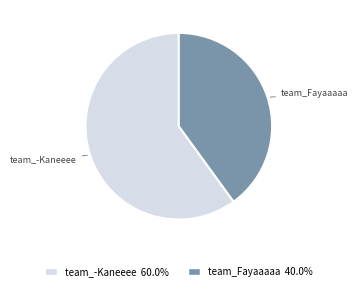

What is the ratio of the value at team_Fayaaaaa to the value at team_-Kaneeee?

0.7